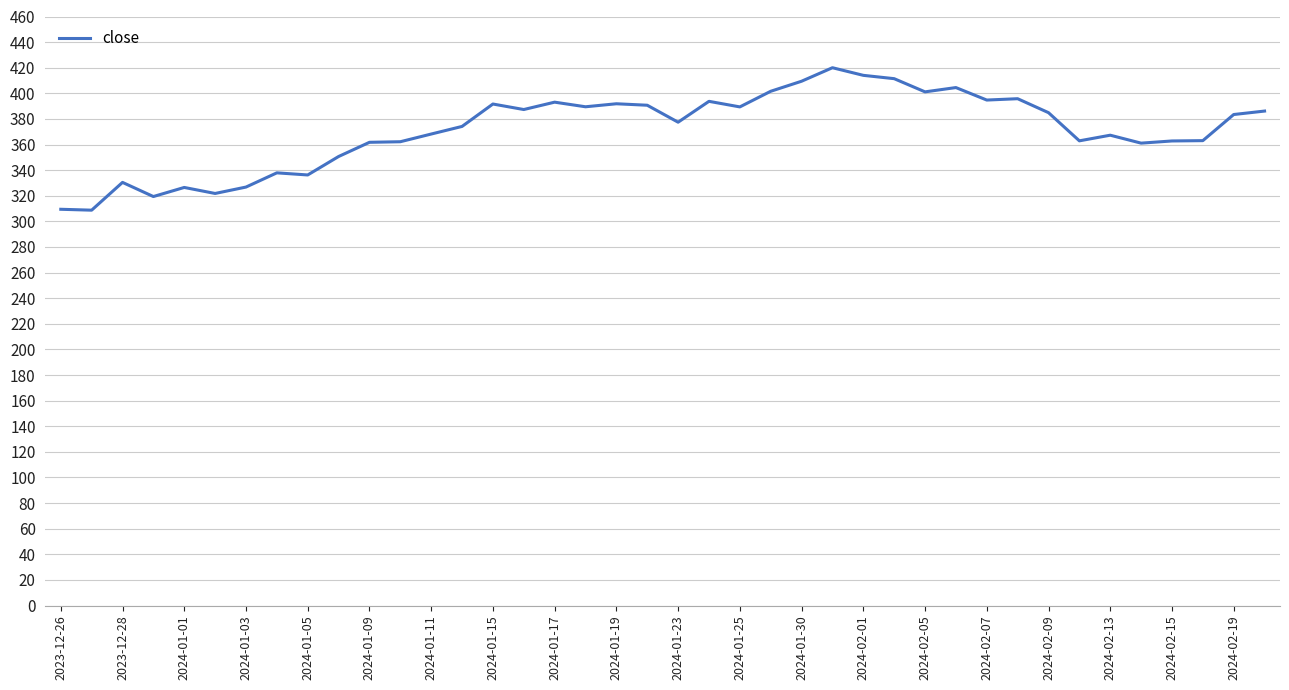

True or false: the data has more than 0 interior local peaks.

True